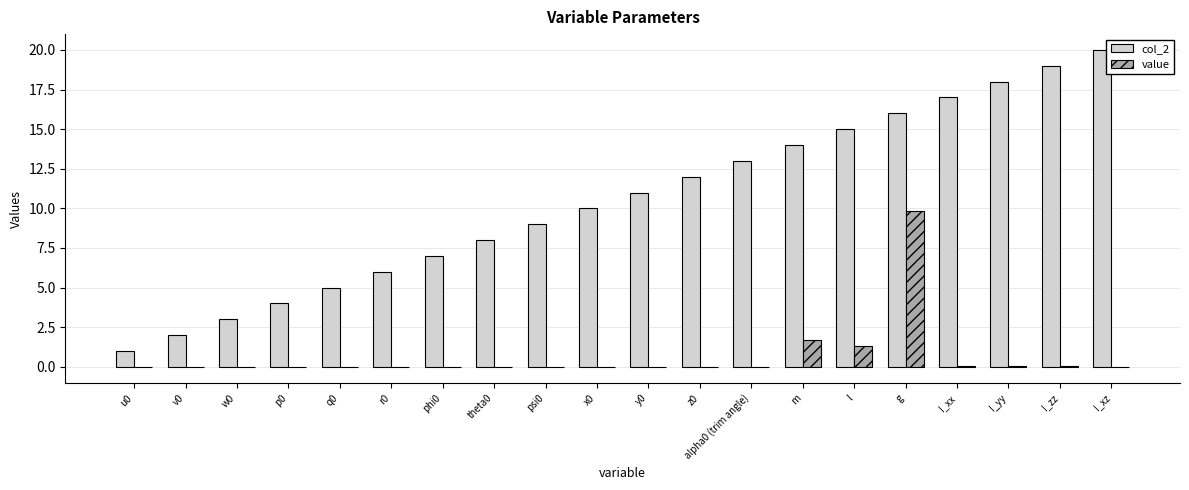

Which category has the highest value in the value series?

g